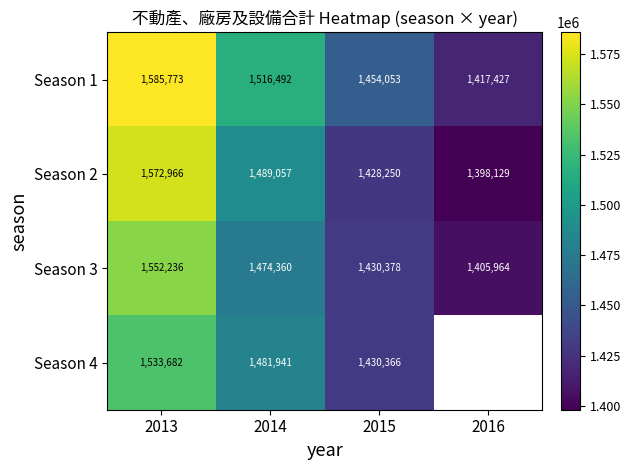

Rank the series at 2015 from lowest to highest value.

Season 2, Season 4, Season 3, Season 1